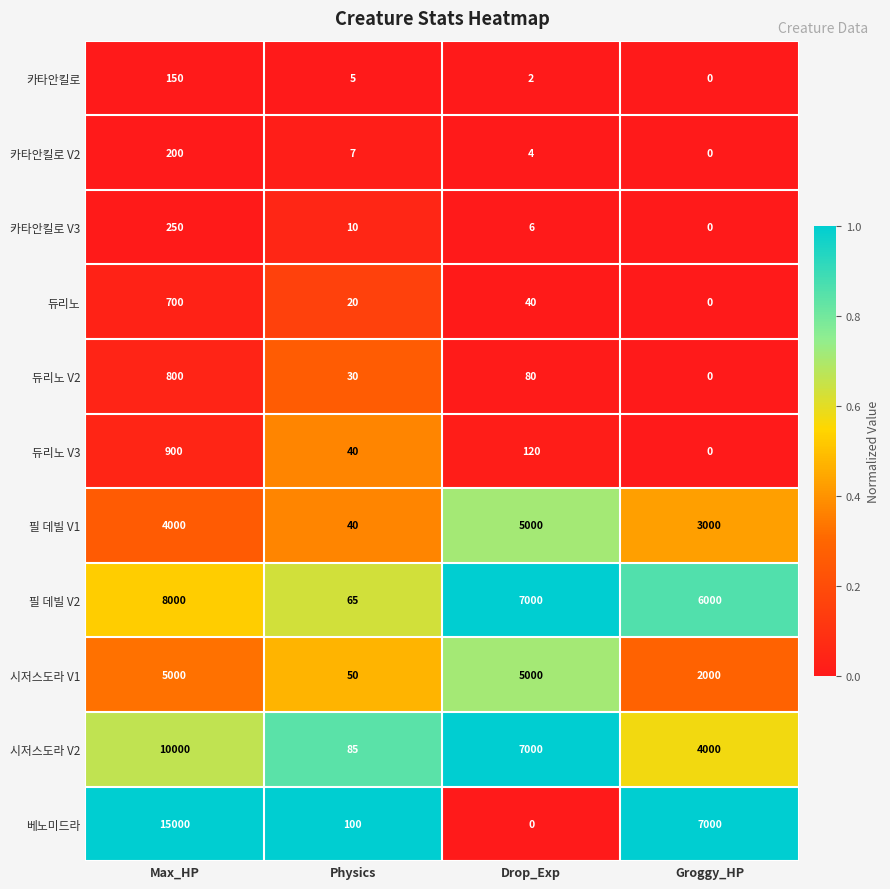

What is the minimum value for 필 데빌 V2?

65